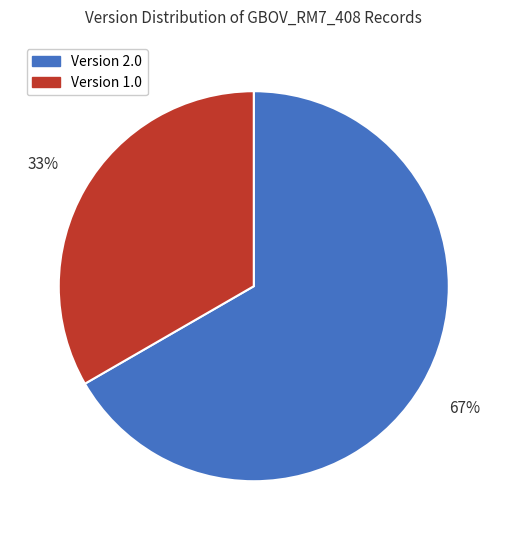

Which slice is the smallest?

Version 1.0